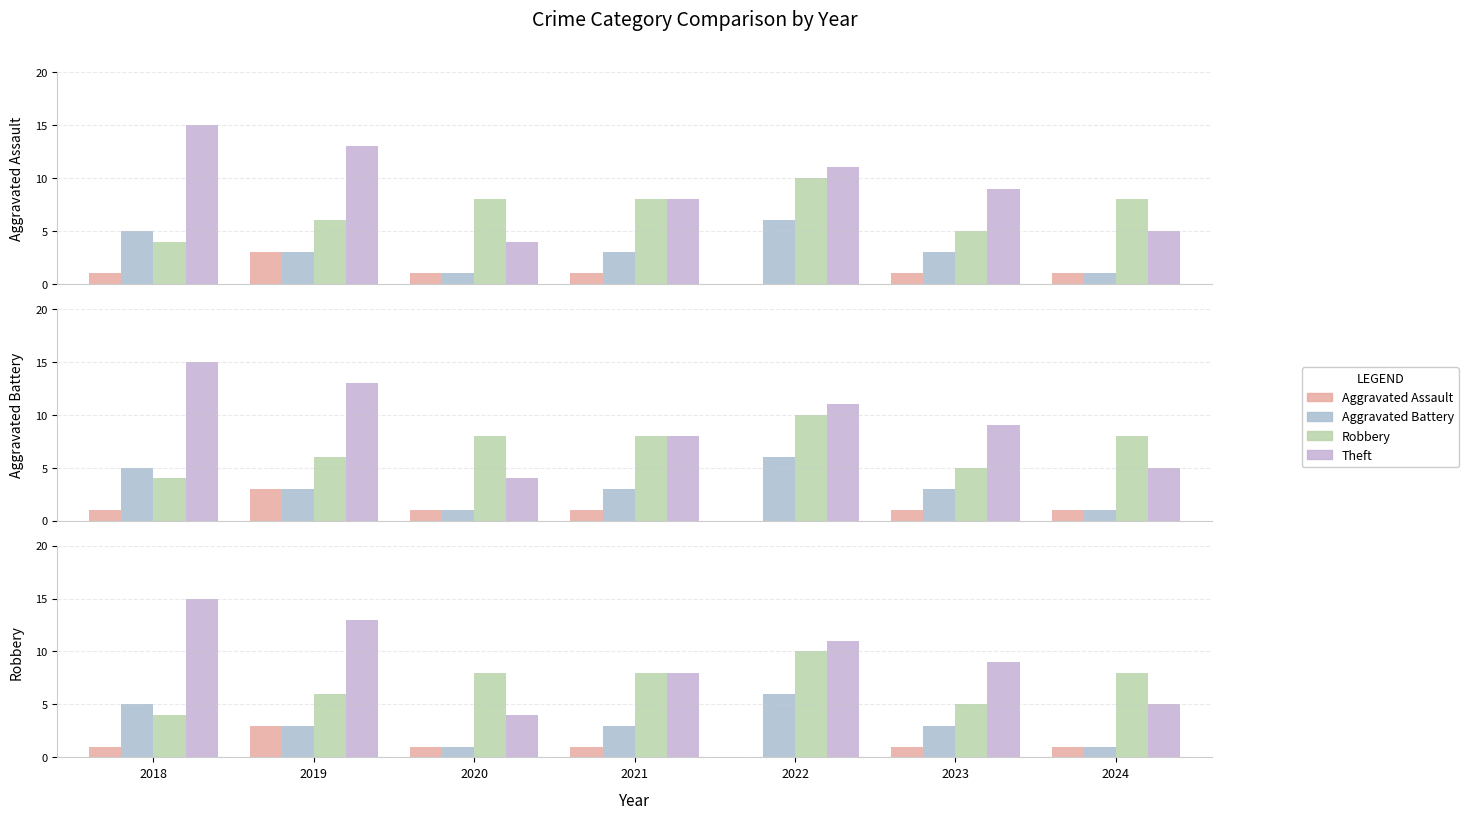

Rank the series by their average value, from lowest to highest.

Aggravated Assault, Aggravated Battery, Robbery, Theft